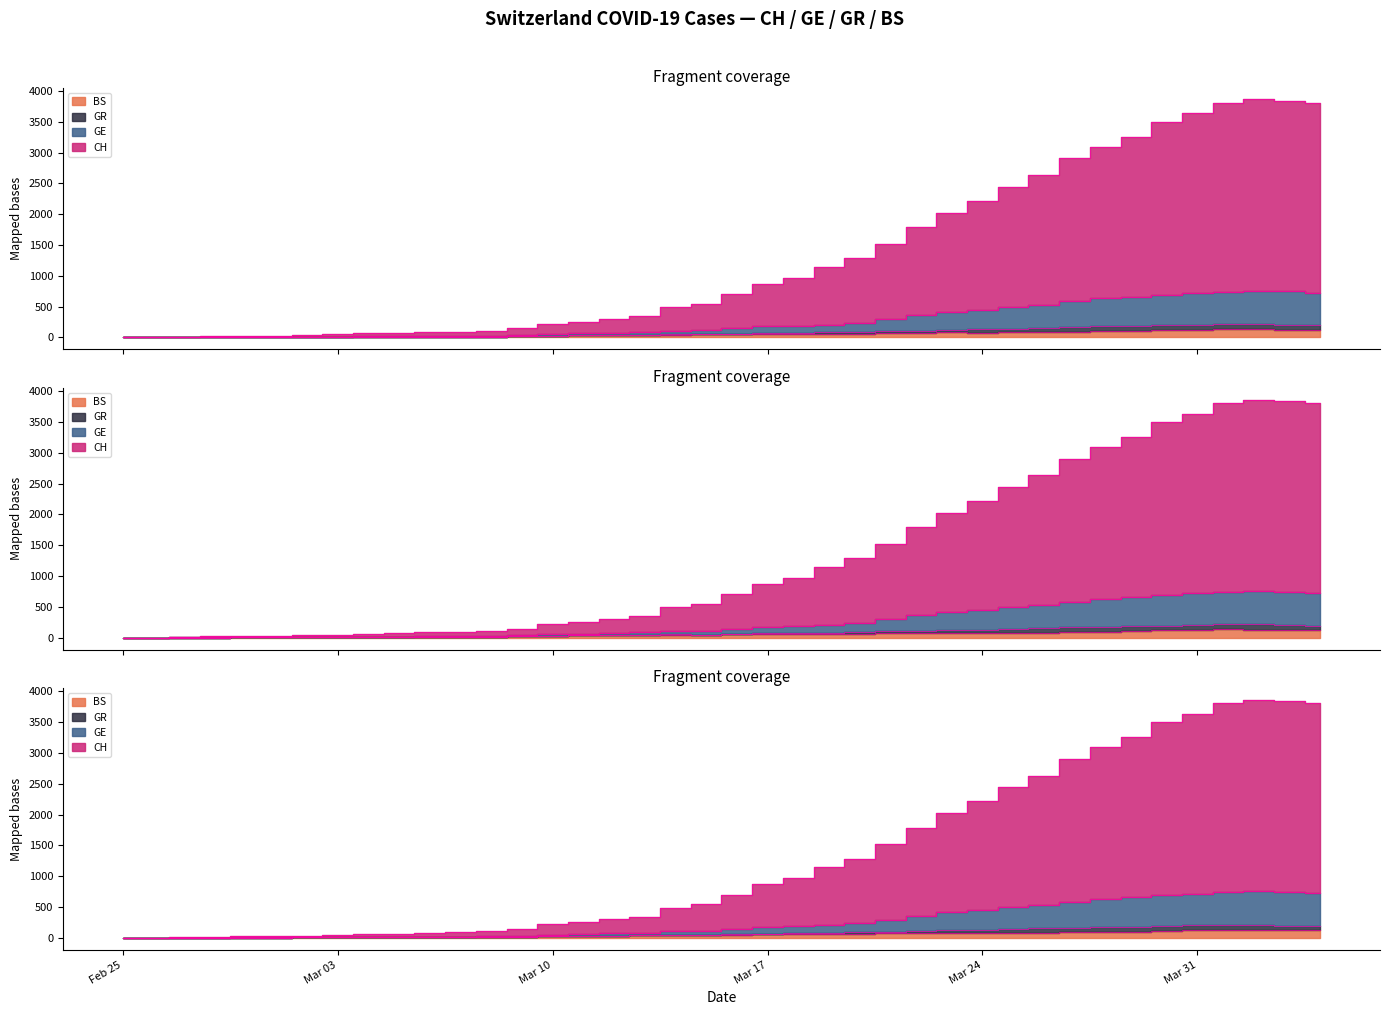

At Mar 03, list the series in order from largest to smallest.

CH, GE, GR, BS